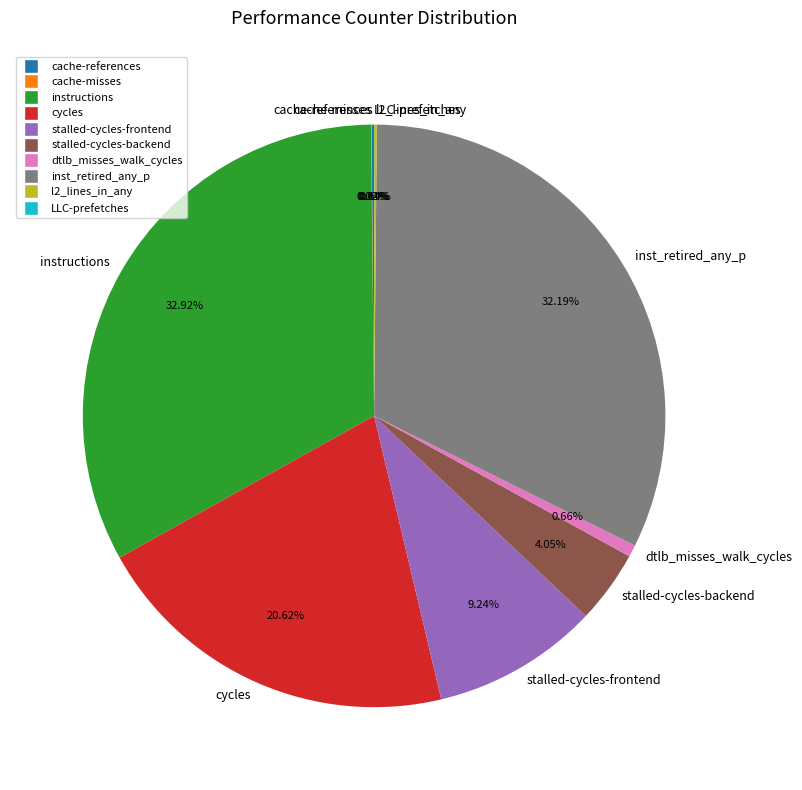

Is the sum of stalled-cycles-frontend and cycles greater than half?

No